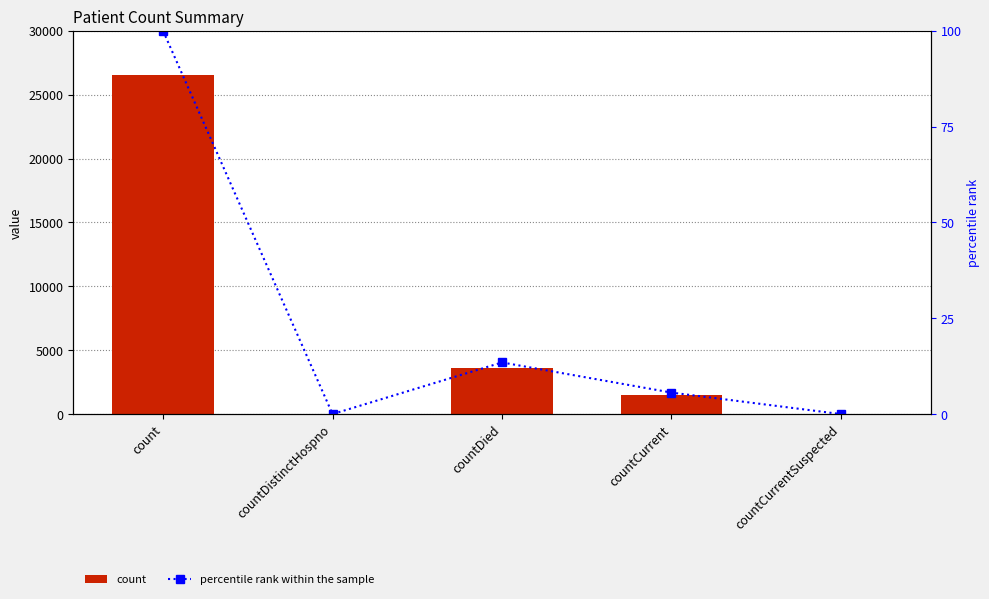

At how many categories does at least one series exceed 25252?

1